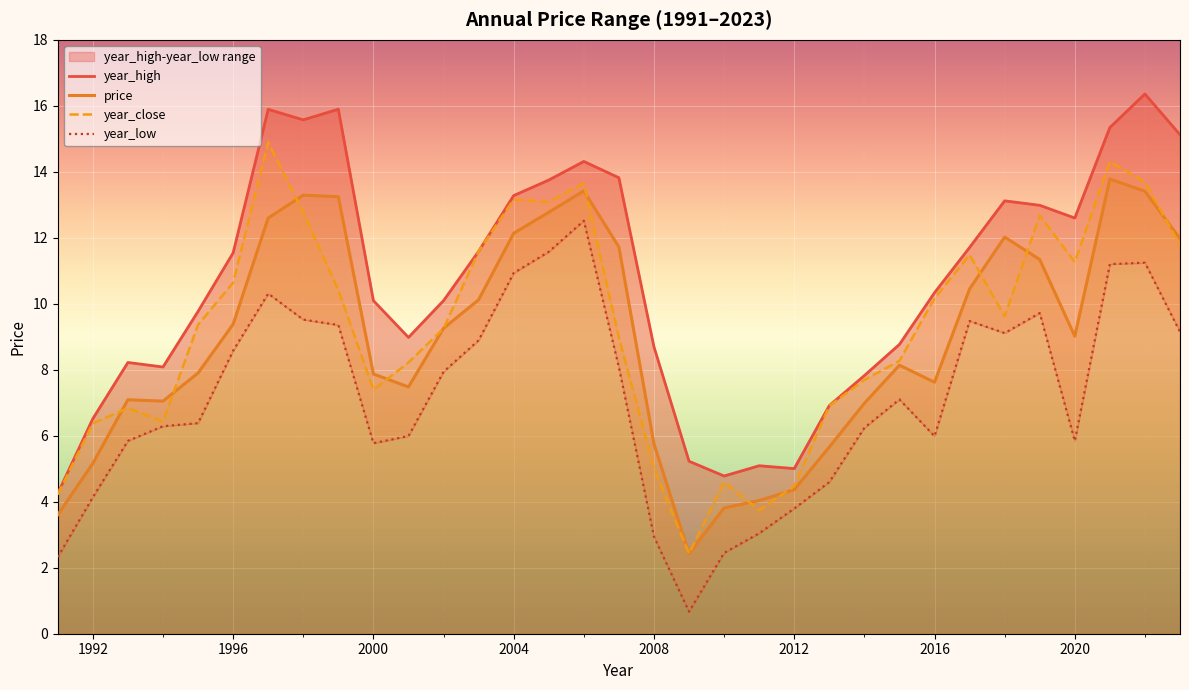

What is the lowest value of the price series?

2.4